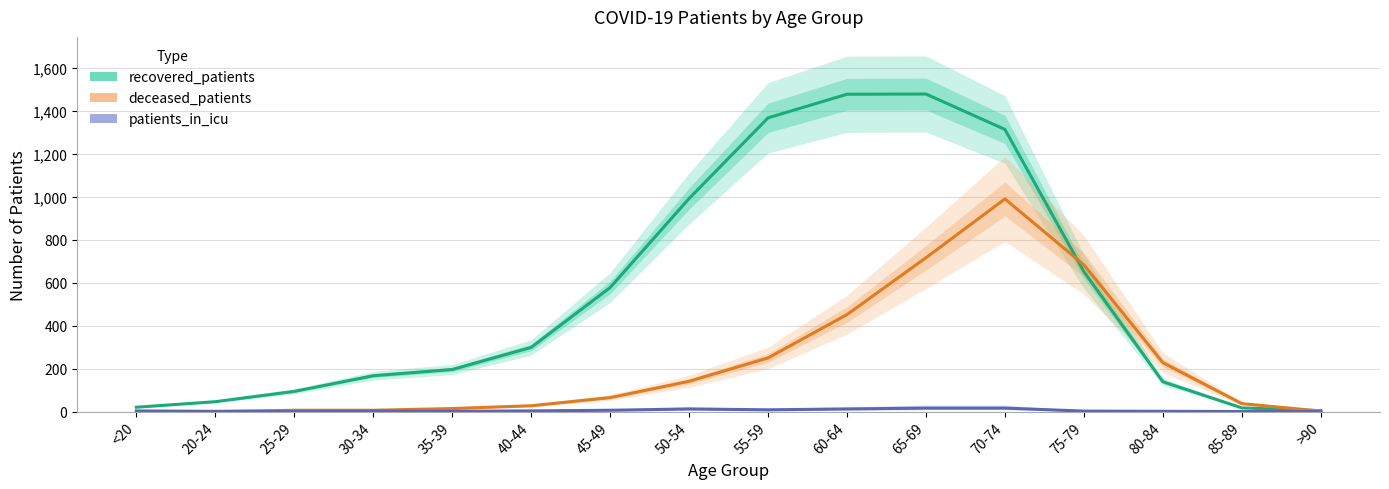

Reading left to right, transcribe all the data shown in this chart.

recovered_patients: <20=20	20-24=46	25-29=94	30-34=167	35-39=196	40-44=299	45-49=578	50-54=993	55-59=1369	60-64=1479	65-69=1480	70-74=1315	75-79=652	80-84=139	85-89=17	>90=4
deceased_patients: <20=3	20-24=0	25-29=6	30-34=6	35-39=14	40-44=27	45-49=65	50-54=141	55-59=250	60-64=452	65-69=717	70-74=991	75-79=684	80-84=228	85-89=37	>90=2
patients_in_icu: <20=1	20-24=1	25-29=1	30-34=2	35-39=1	40-44=3	45-49=6	50-54=12	55-59=8	60-64=12	65-69=16	70-74=16	75-79=2	80-84=1	85-89=0	>90=0